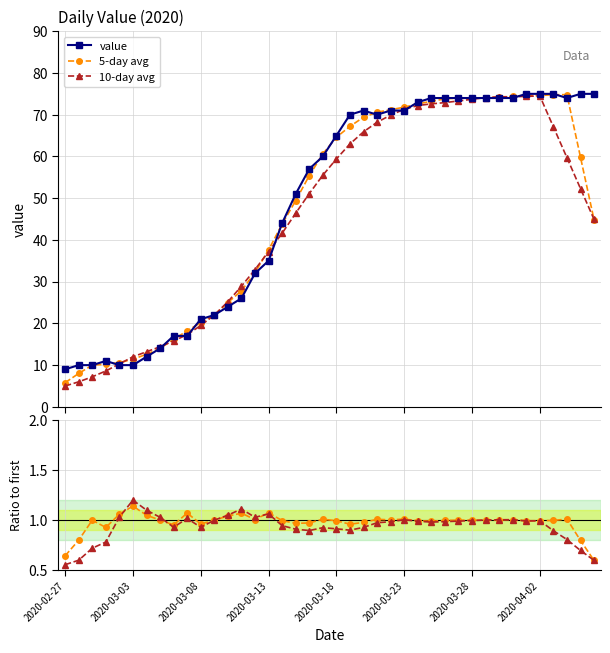

What is the value of the 10-day avg point at the 39th from the left?

52.3